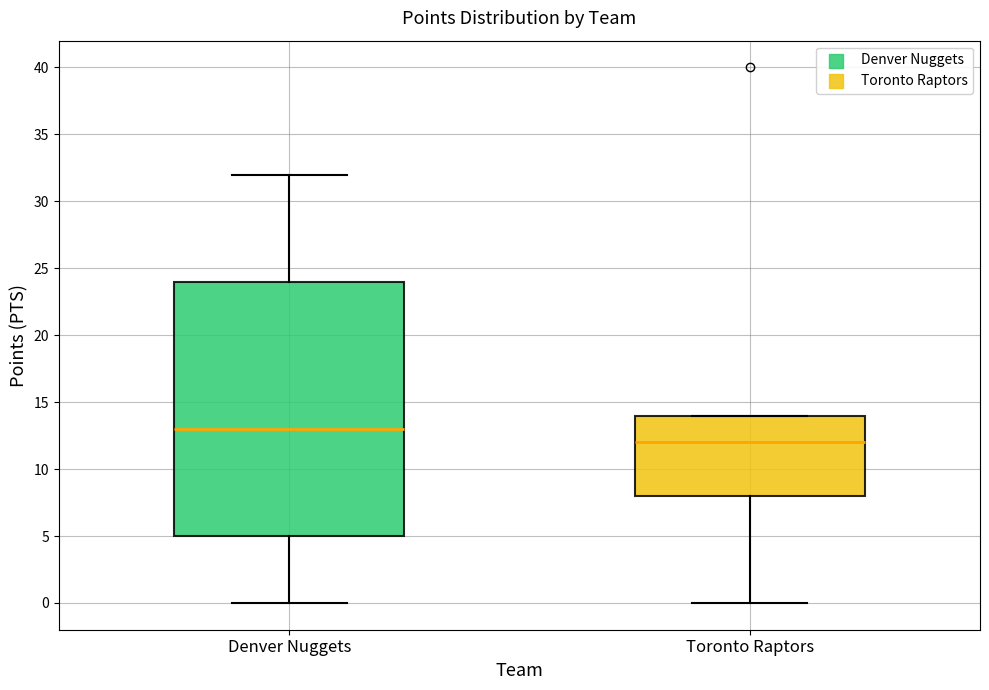

Reading left to right, transcribe this box plot: for each box, give where its median line is, the range the box spans, and where its two whiskers end, as read against the y-axis. The values are not printed on the chart, so give them approximately, as read against the axis.

Denver Nuggets: median 13, box 5 to 24, whiskers 0 to 32
Toronto Raptors: median 12, box 8 to 14, whiskers 0 to 14